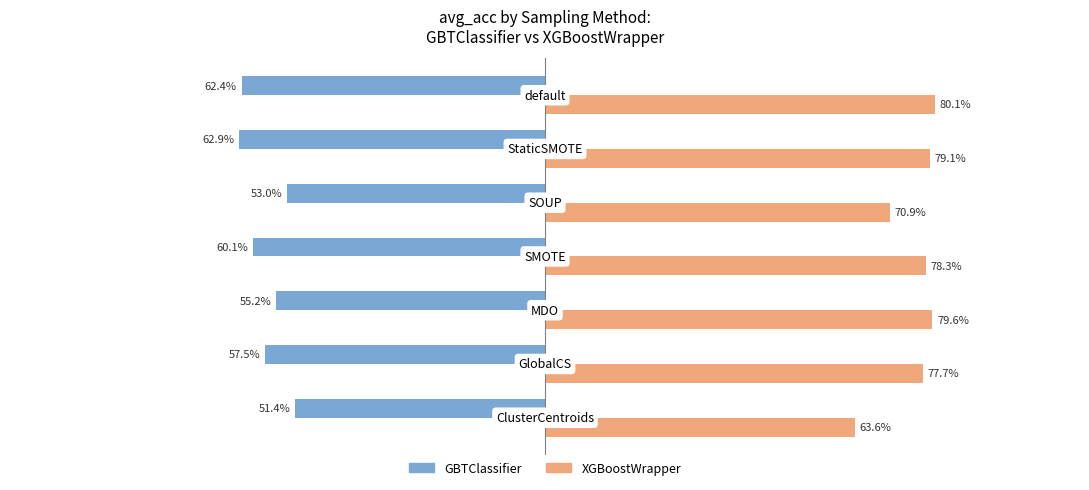

What are all the series names shown in the legend?

GBTClassifier, XGBoostWrapper